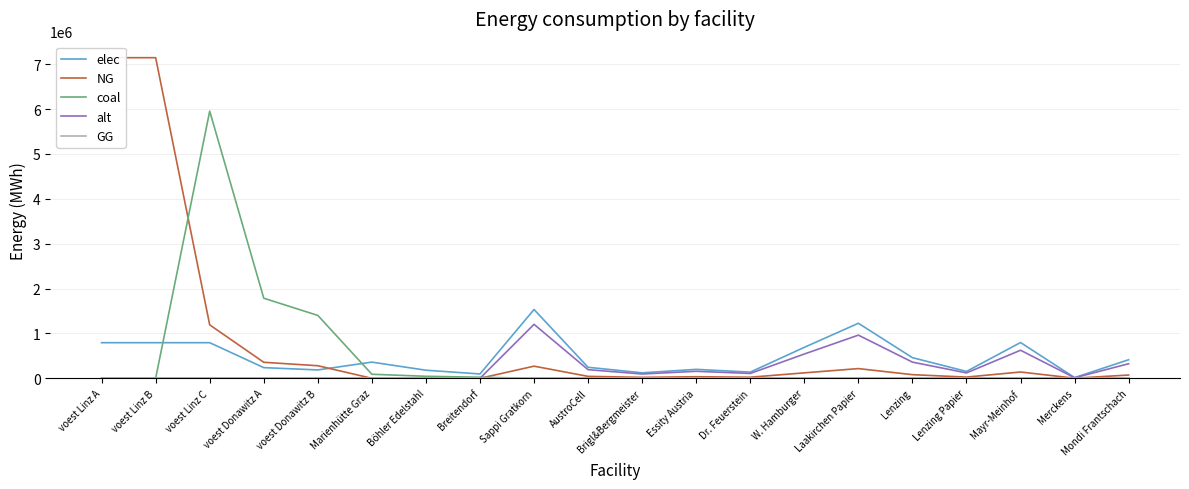

At which label does NG first exceed 81180?

voest Linz A